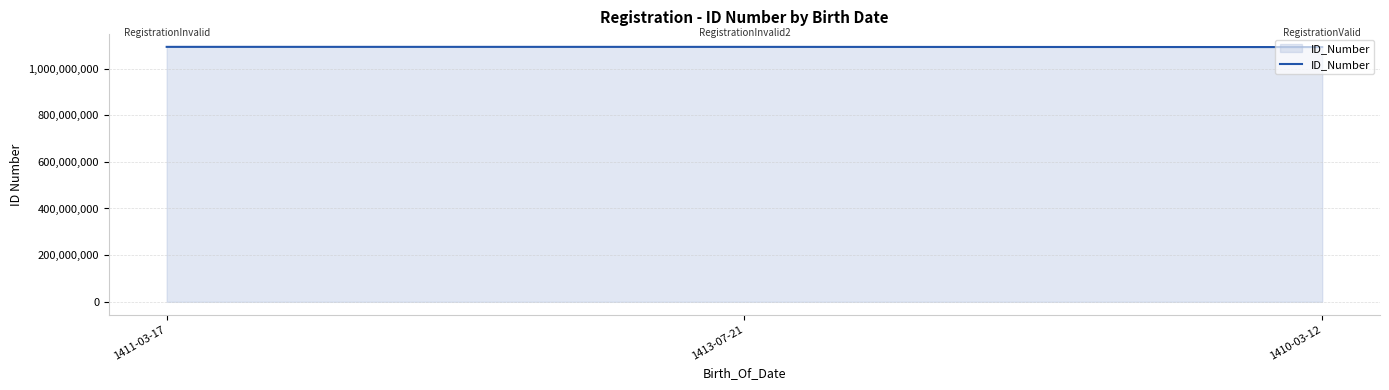

Does the chart display data point markers on the line(s)?

No